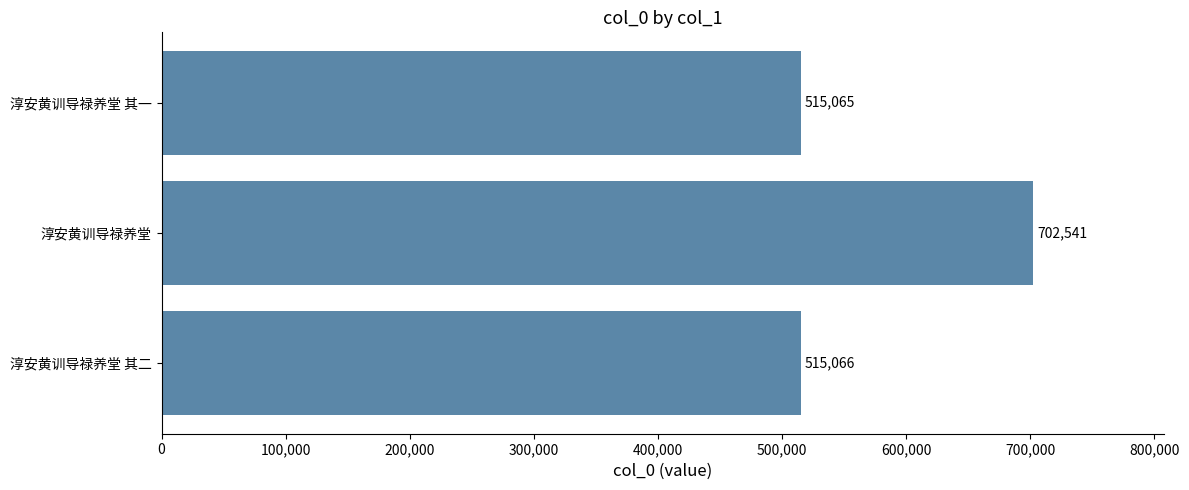

What is the label of the 3rd bar from the top?

淳安黄训导禄养堂 其二